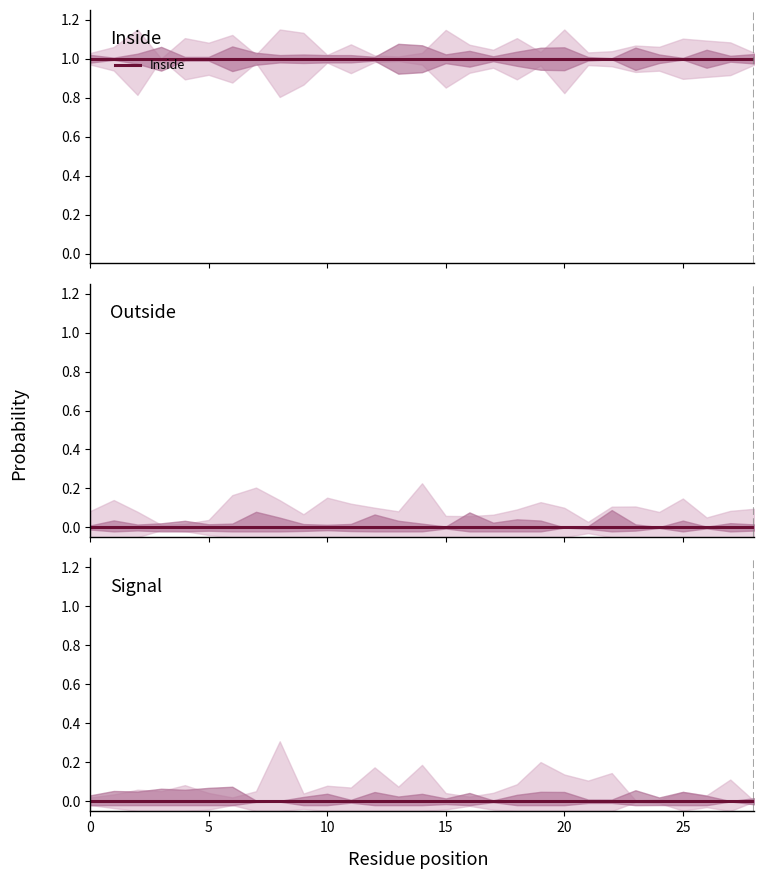

True or false: Signal and Outside intersect in this chart.

False